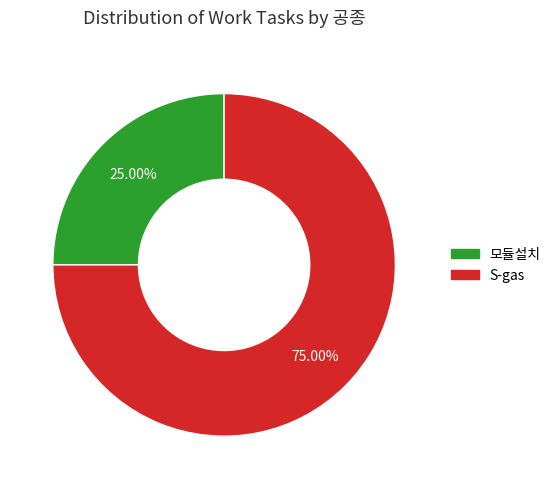

Is there any slice that represents more than half of the pie?

Yes